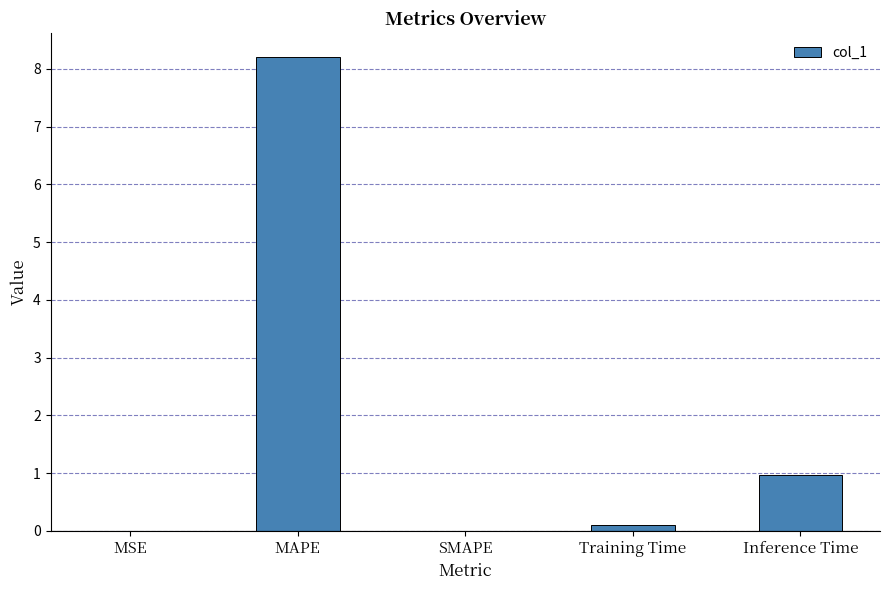

Which has a higher value, MAPE or Inference Time?

MAPE